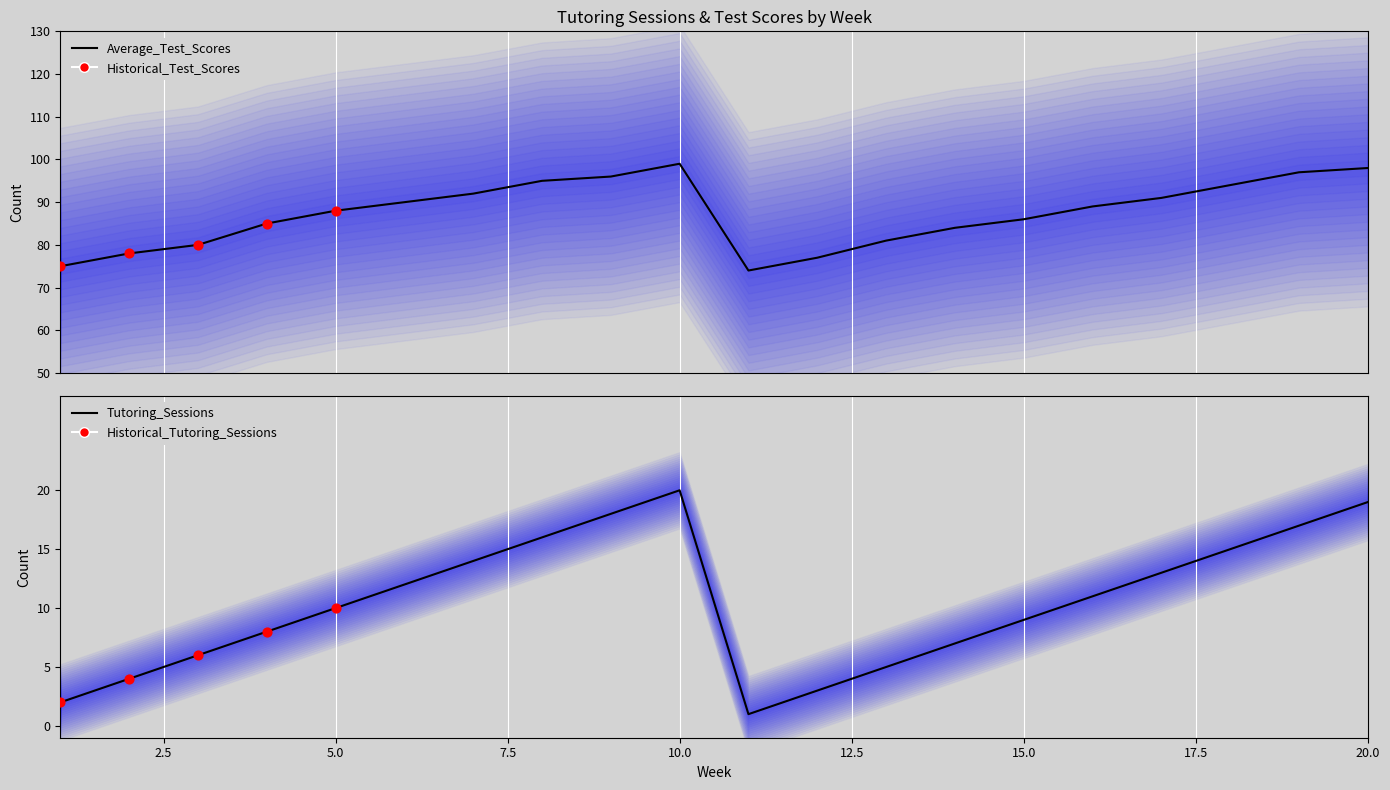

Is the value of Average_Test_Scores at 7 greater than the value of Tutoring_Sessions at 1?

Yes